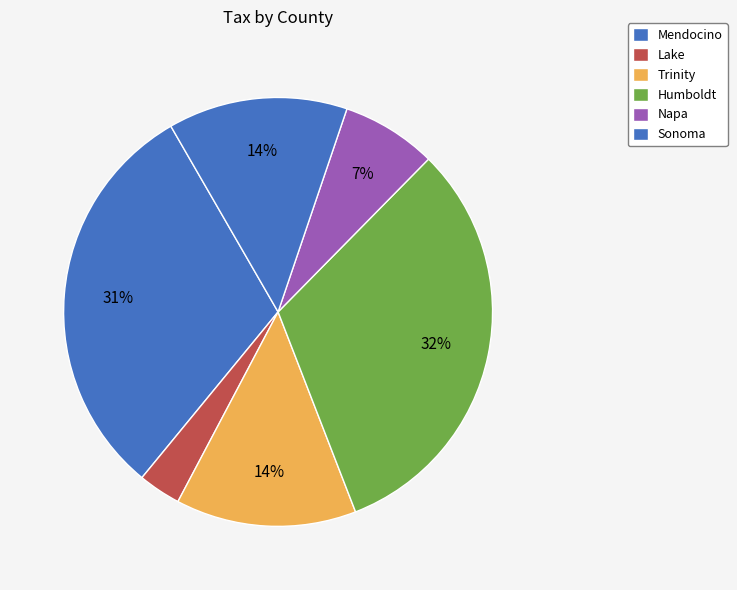

Does any single category account for the majority?

No